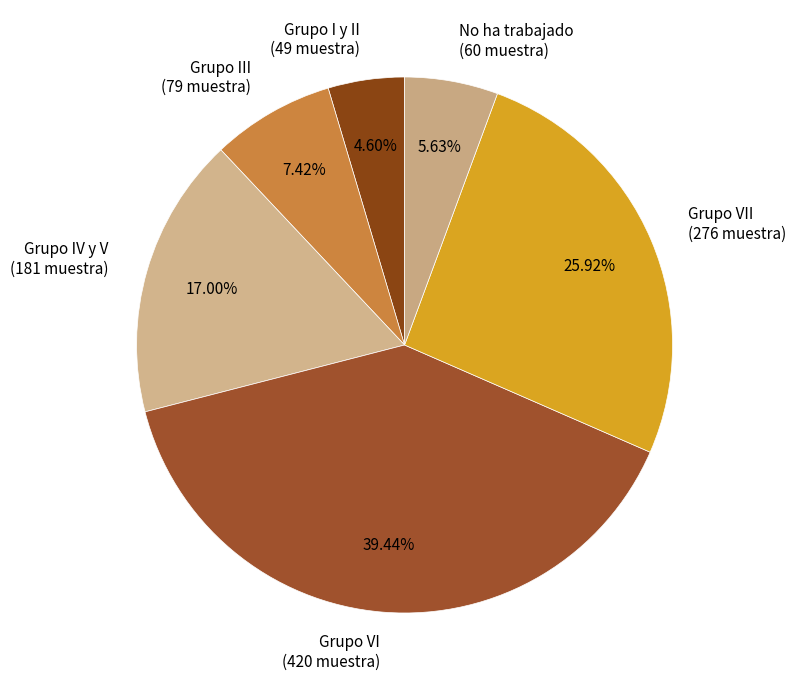

How many segments does this pie chart have?

6